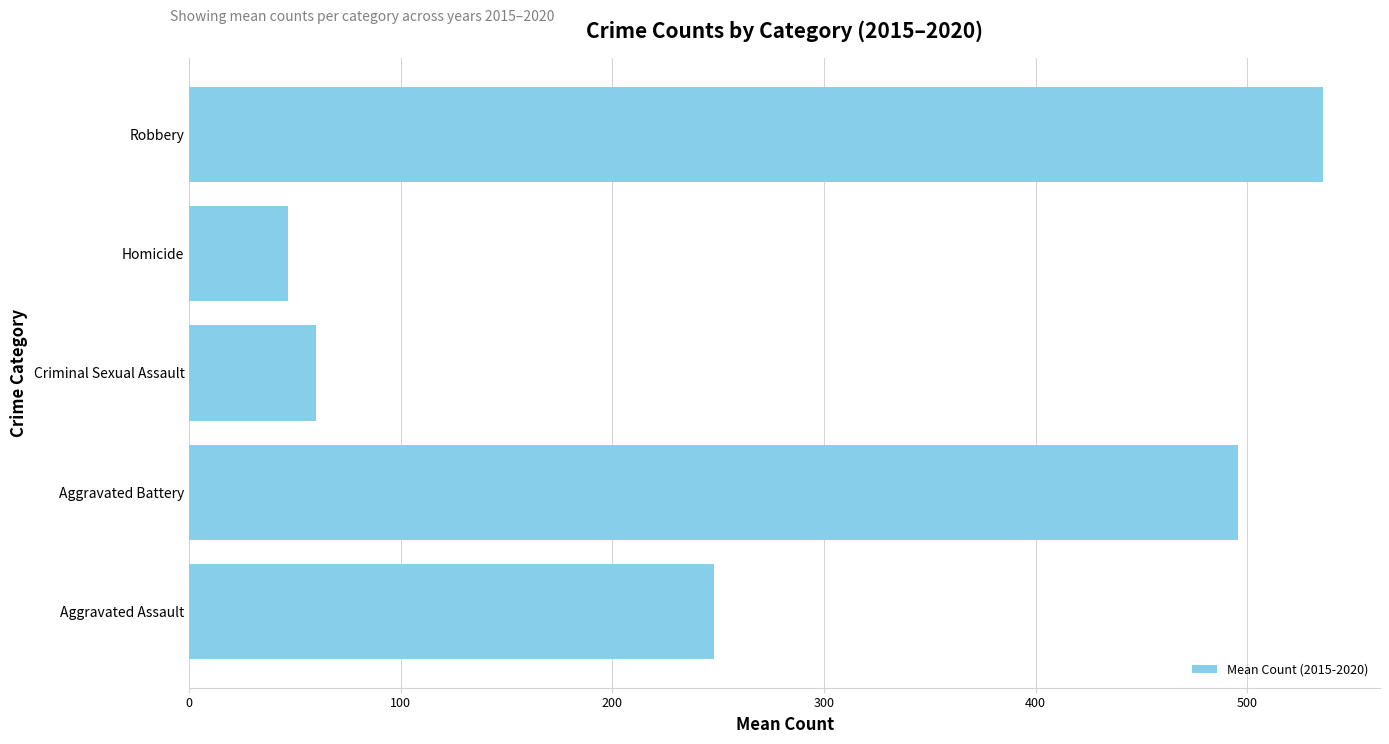

How many series are shown in this chart?

1